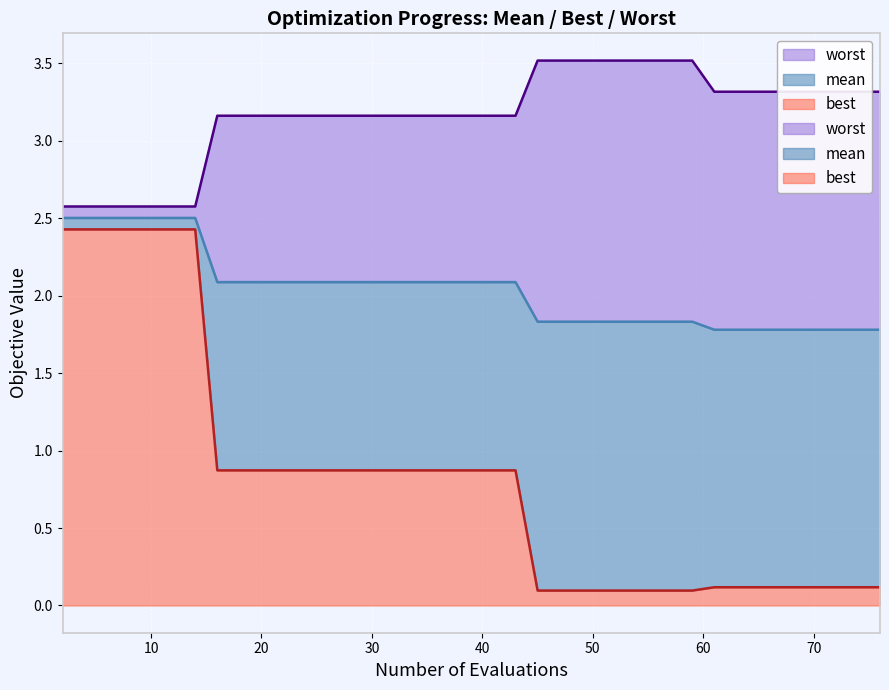

Reading left to right, what are all the values shown in this chart?

mean: 2.5	2.5	2.5	2.5	2.5	2.5	2.5	2.1	2.1	2.1	2.1	2.1	1.8	1.8	1.8	1.8	1.8	1.8	1.8	1.8
best: 2.4	2.4	2.4	2.4	2.4	2.4	2.4	0.9	0.9	0.9	0.9	0.9	0.1	0.1	0.1	0.1	0.1	0.1	0.1	0.1
worst: 2.6	2.6	2.6	2.6	2.6	2.6	2.6	3.2	3.2	3.2	3.2	3.2	3.5	3.5	3.5	3.5	3.3	3.3	3.3	3.3